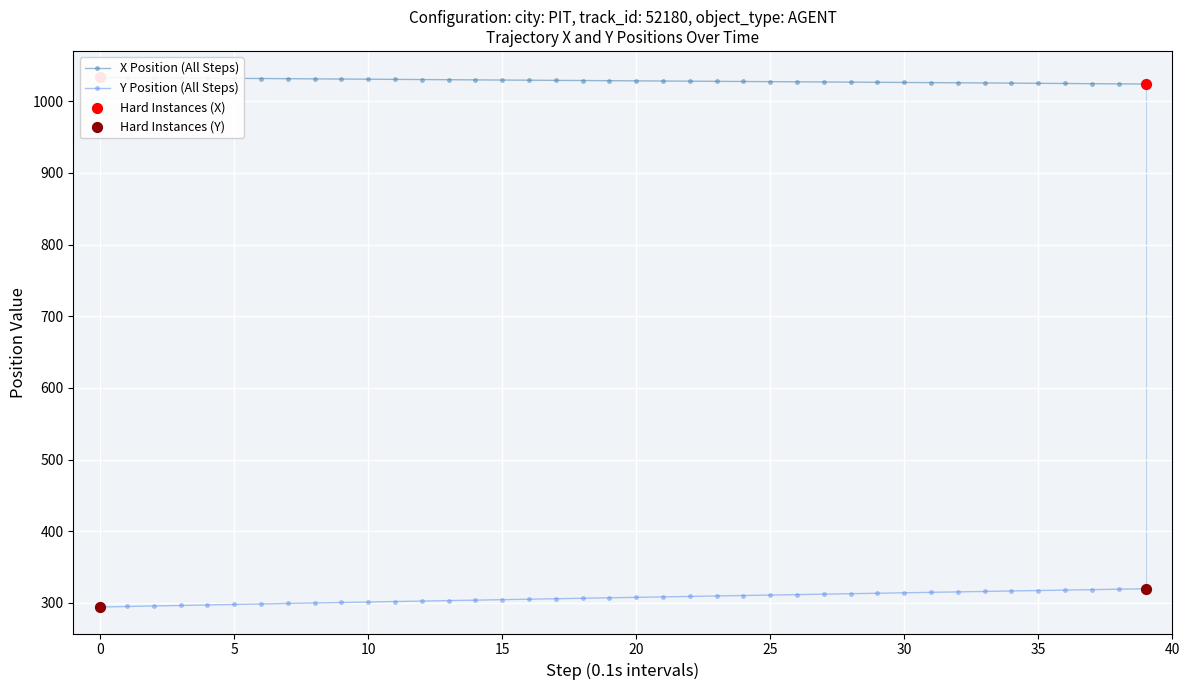

Which series reaches the maximum Y coordinate?

X